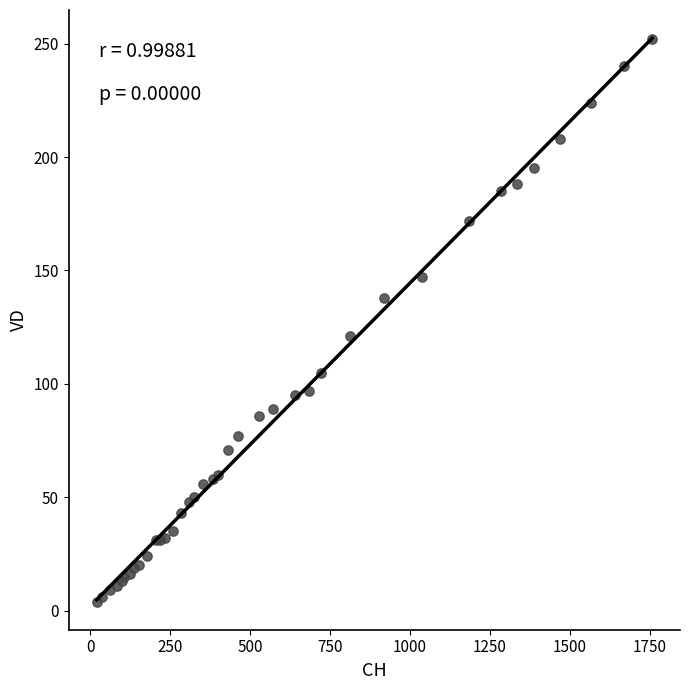

What Y value in the scatter plot is closest to 128?

121